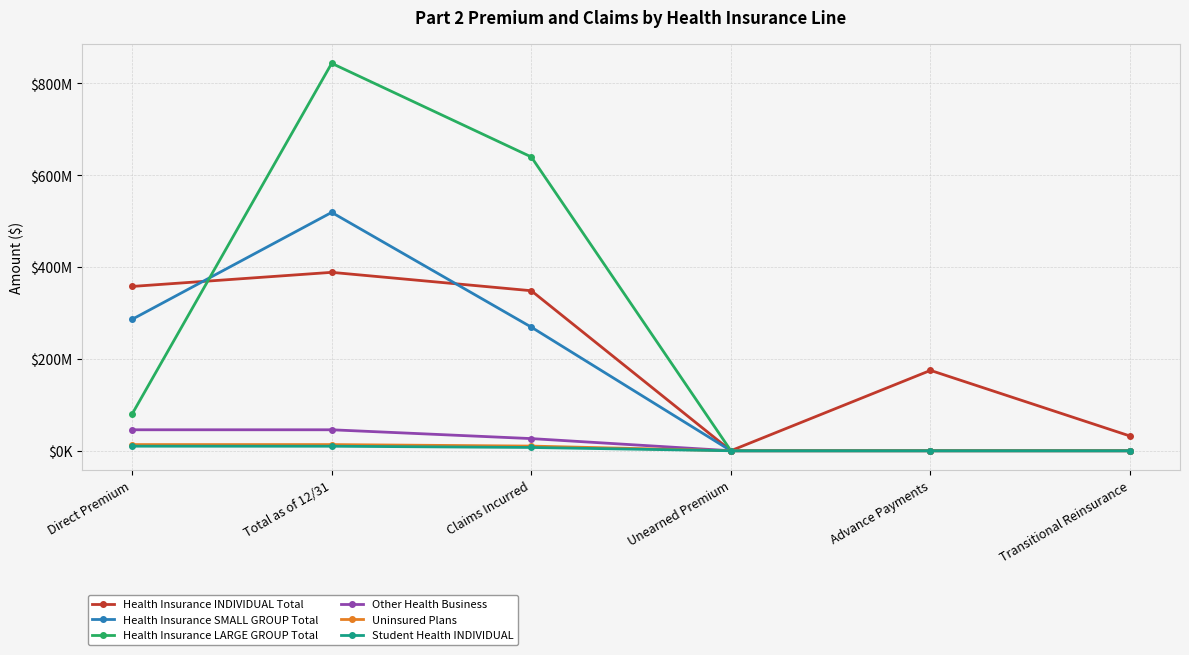

Reading left to right, list all the values displayed in this chart.

Health Insurance INDIVIDUAL Total: Direct Premium=357735220	Total as of 12/31=388444221	Claims Incurred=348420890	Unearned Premium=84042	Advance Payments=174981978	Transitional Reinsurance=31989248
Health Insurance SMALL GROUP Total: Direct Premium=286086258	Total as of 12/31=518967278	Claims Incurred=269172466	Unearned Premium=0	Advance Payments=0	Transitional Reinsurance=0
Health Insurance LARGE GROUP Total: Direct Premium=79747782	Total as of 12/31=843556580	Claims Incurred=639732518	Unearned Premium=0	Advance Payments=0	Transitional Reinsurance=0
Other Health Business: Direct Premium=45653214	Total as of 12/31=45653214	Claims Incurred=26458091	Unearned Premium=0	Advance Payments=0	Transitional Reinsurance=0
Uninsured Plans: Direct Premium=13423792	Total as of 12/31=13423792	Claims Incurred=10153592	Unearned Premium=0	Advance Payments=0	Transitional Reinsurance=0
Student Health INDIVIDUAL: Direct Premium=9926723	Total as of 12/31=9841285	Claims Incurred=7122913	Unearned Premium=0	Advance Payments=0	Transitional Reinsurance=0